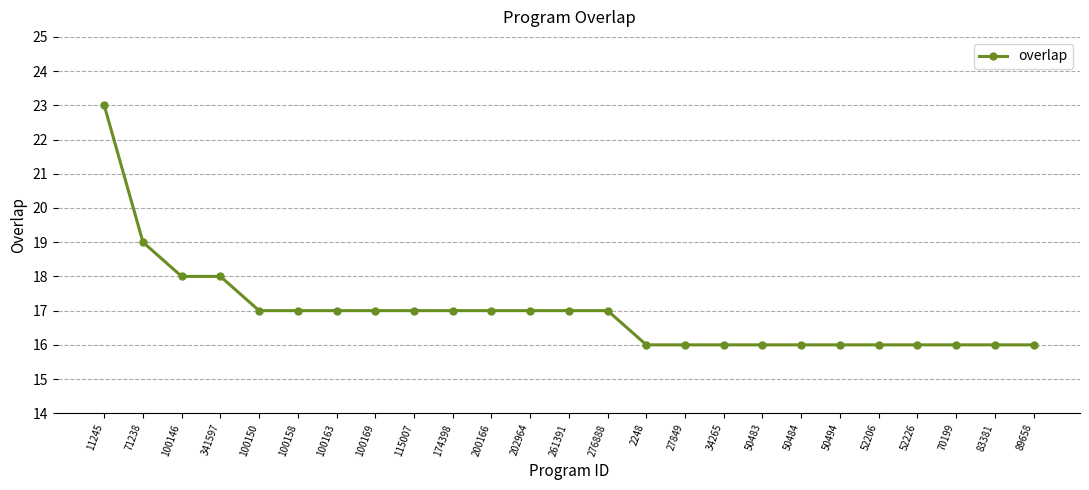

How many values are between 16 and 17?

21